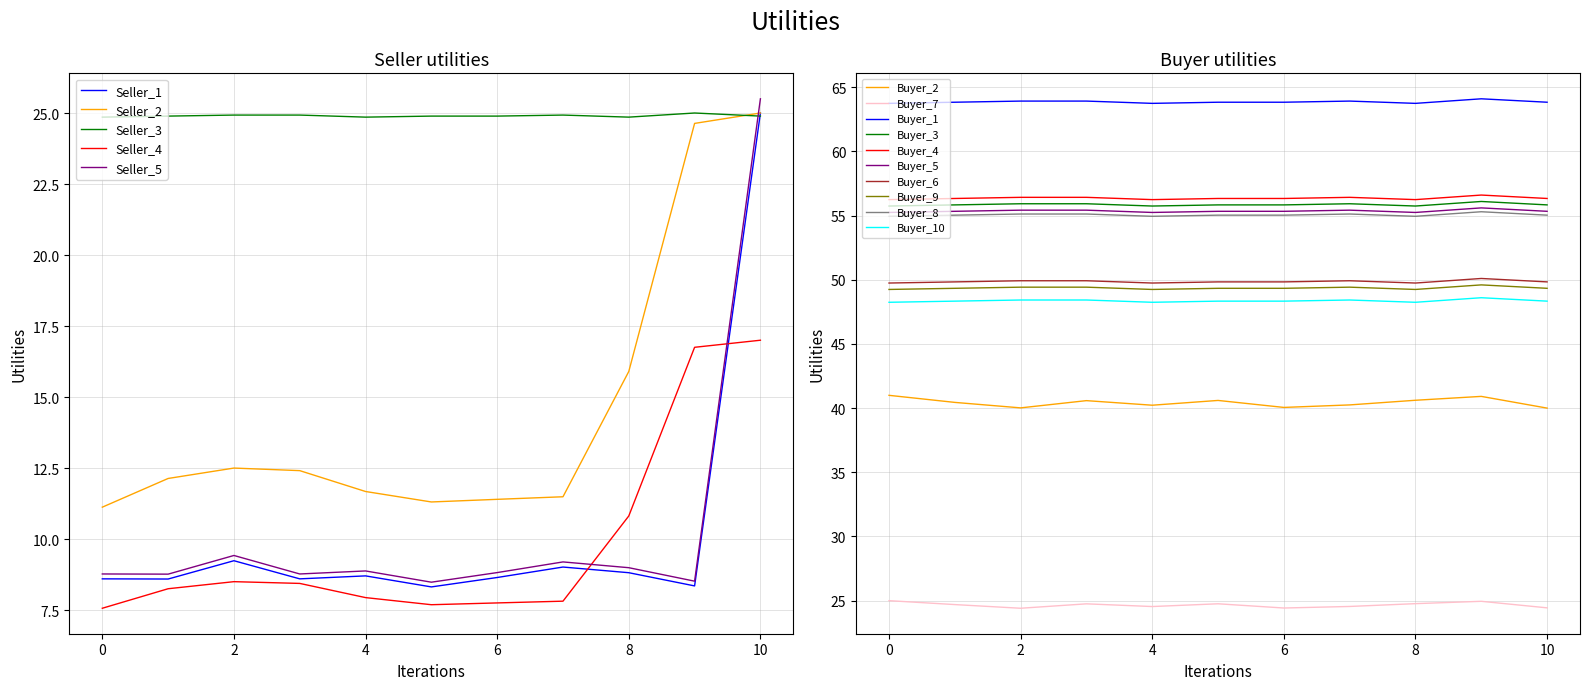

Is it true that col_2 equals 8.6 at 1?

True